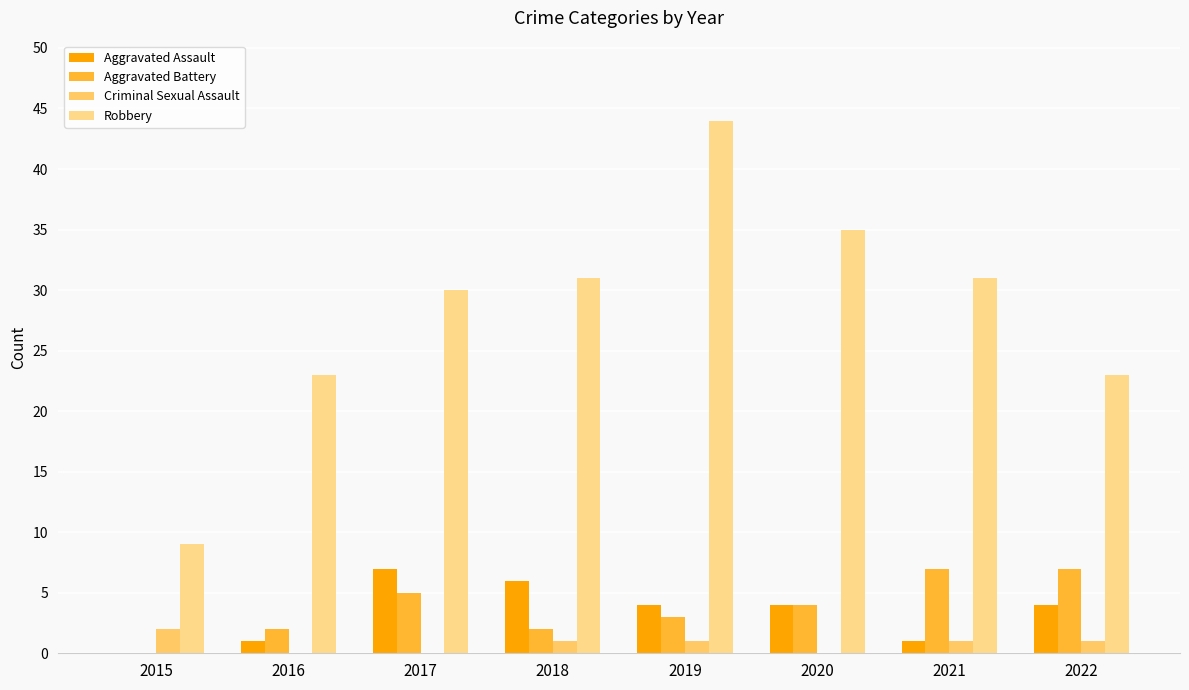

Reading left to right, list all the values displayed in this chart.

Aggravated Assault: 0	1	7	6	4	4	1	4
Aggravated Battery: 0	2	5	2	3	4	7	7
Criminal Sexual Assault: 2	0	0	1	1	0	1	1
Robbery: 9	23	30	31	44	35	31	23